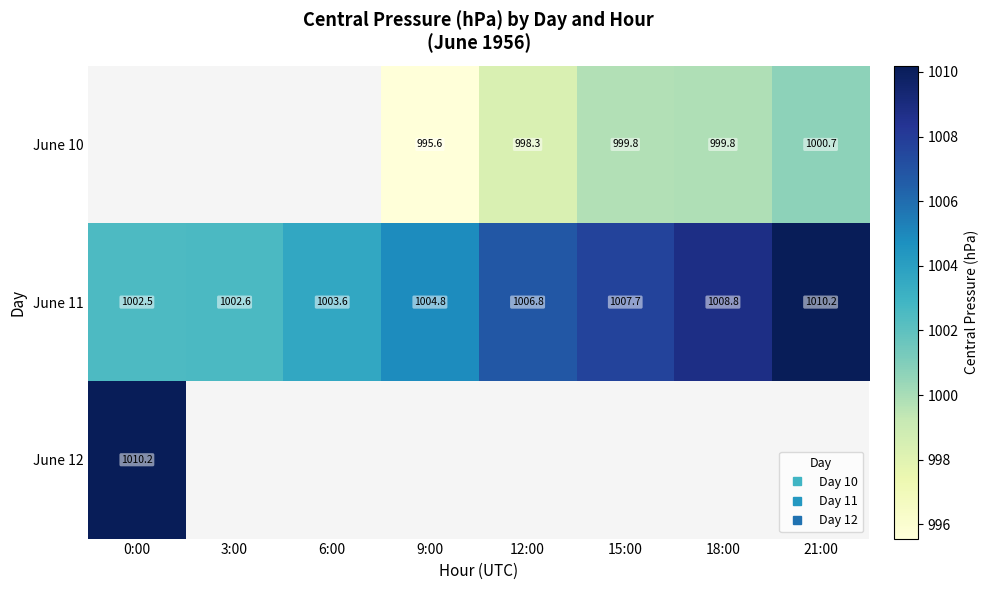

What is the maximum value for June 11?

1010.2